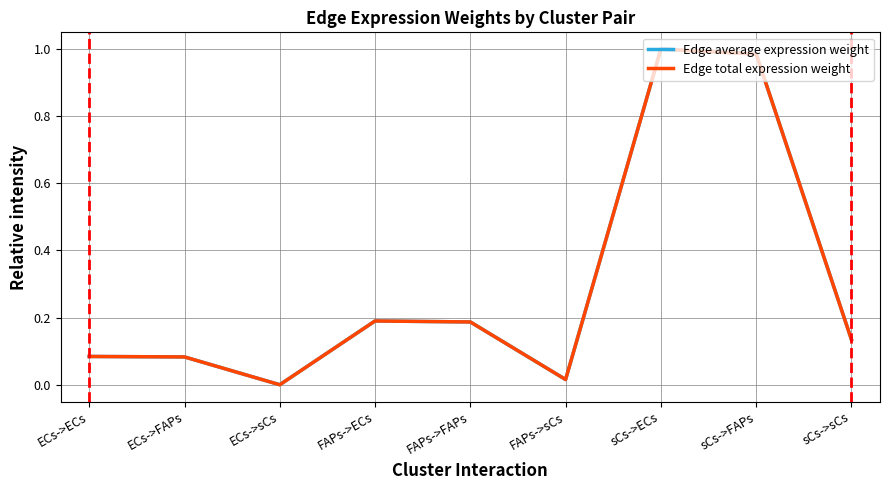

Is this an area chart (filled region under the line)?

No